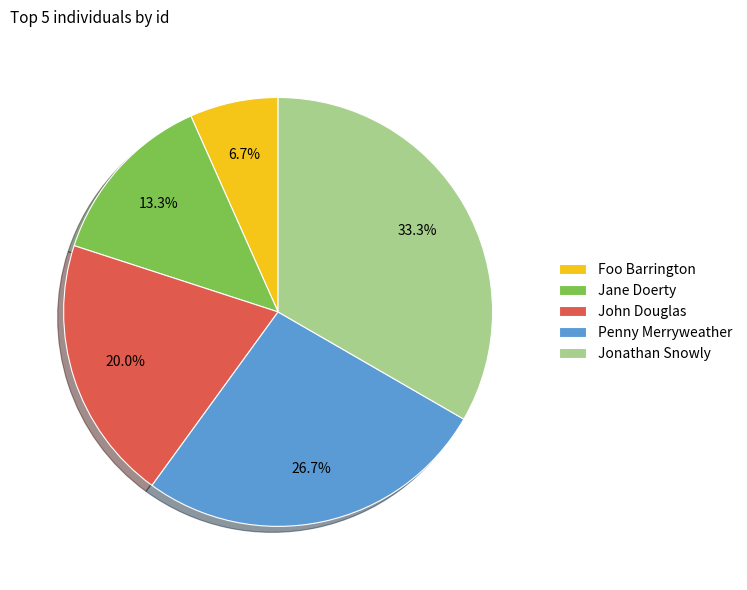

Is there a majority slice in this chart?

No